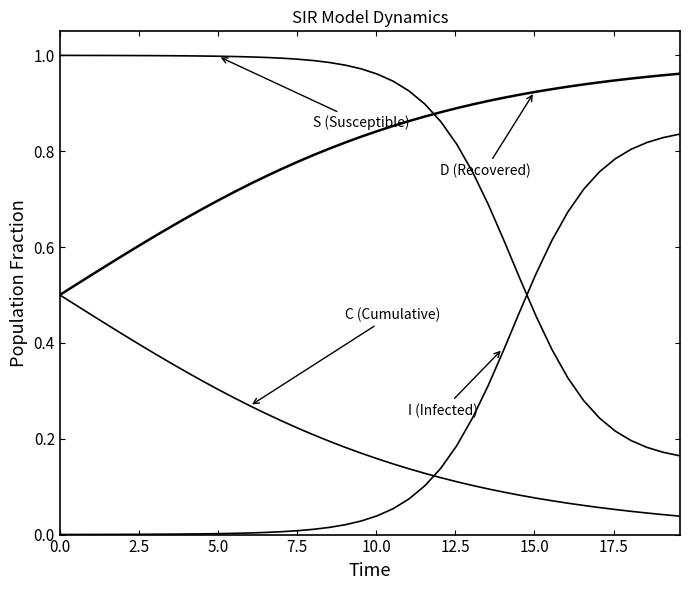

How many lines are shown in the chart?

4